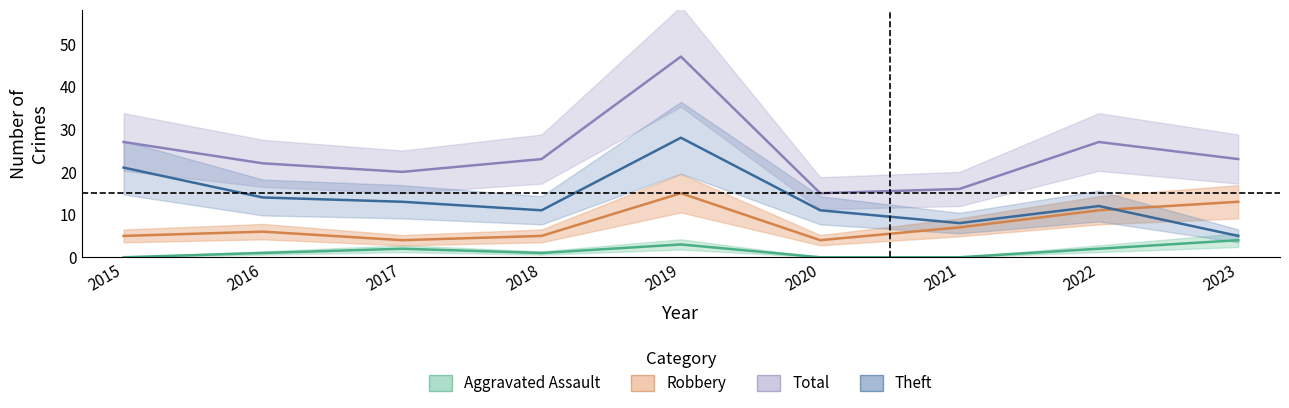

Which series changed the most between 2017 and 2020?

Total